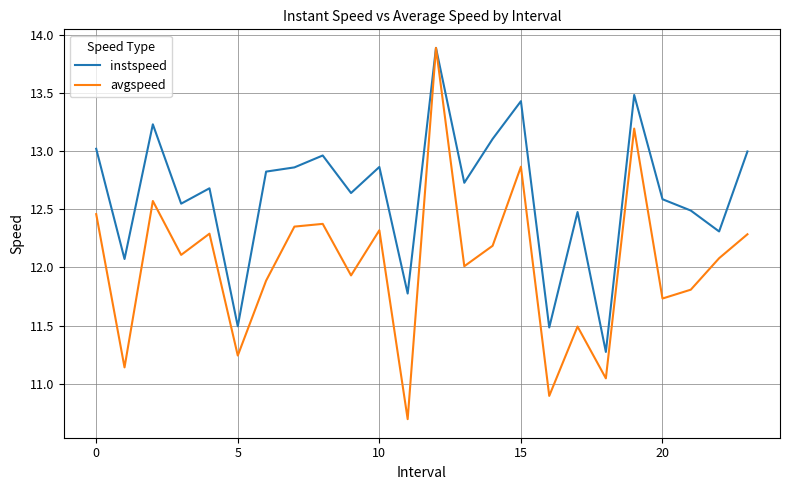

Which series has the largest total across all categories?

instspeed